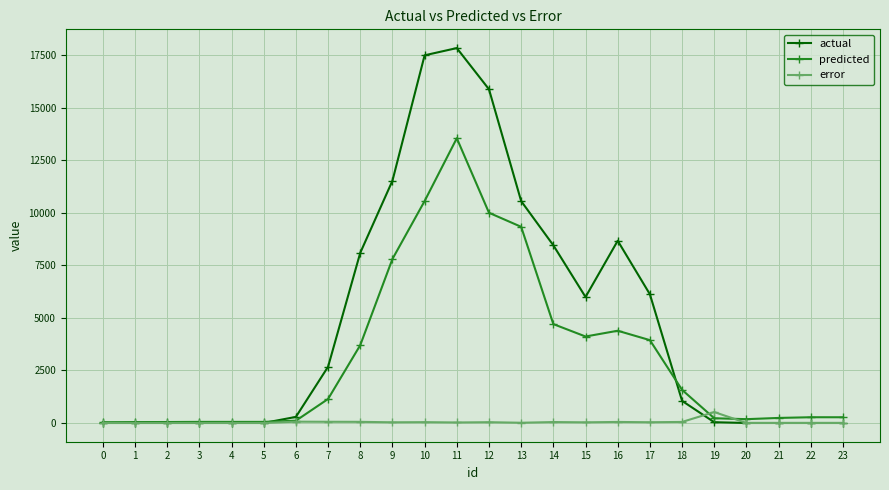

What is the difference between the error values at 0 and 9?

32